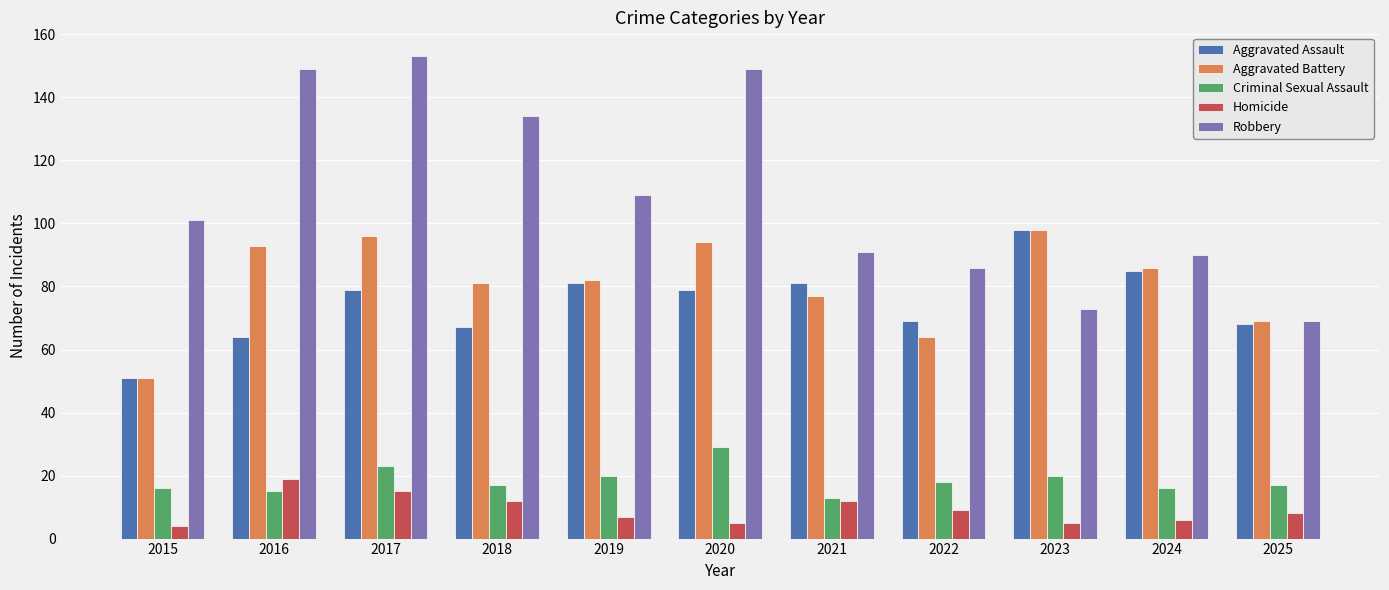

Which category has the highest value across all series?

2017